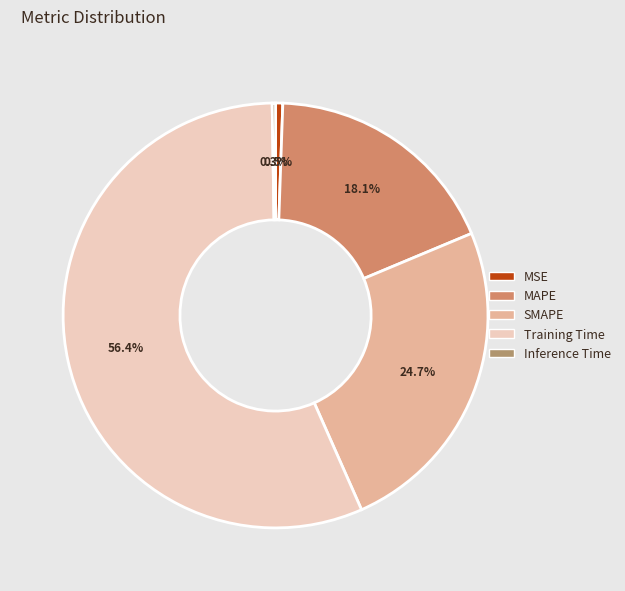

Does MSE account for over 50% of the chart?

No